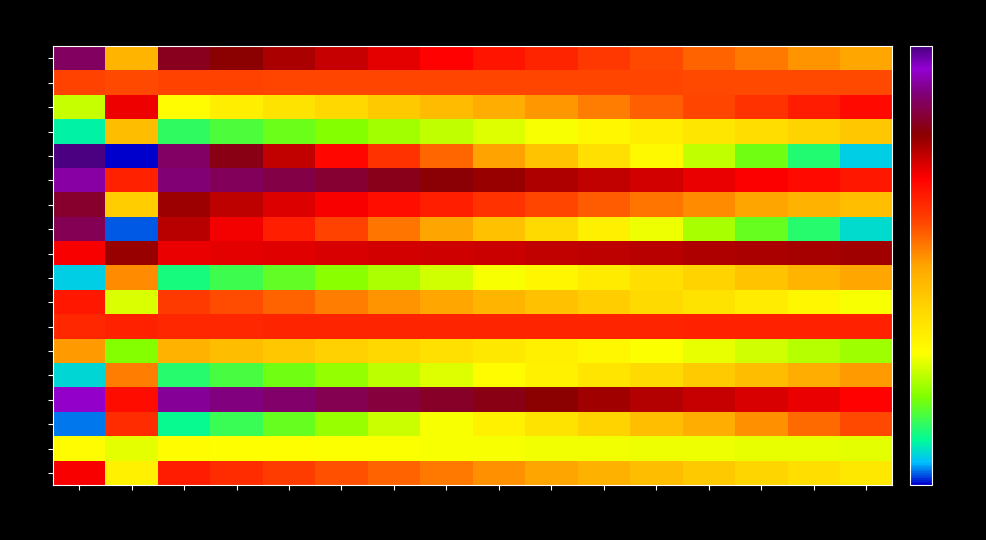

Which series has the widest spread of values?

s4